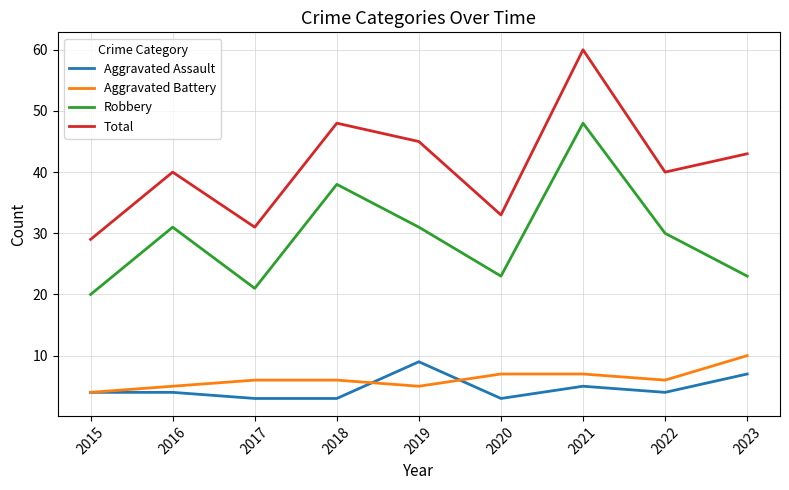

At which category is the sum across all series the highest?

2021